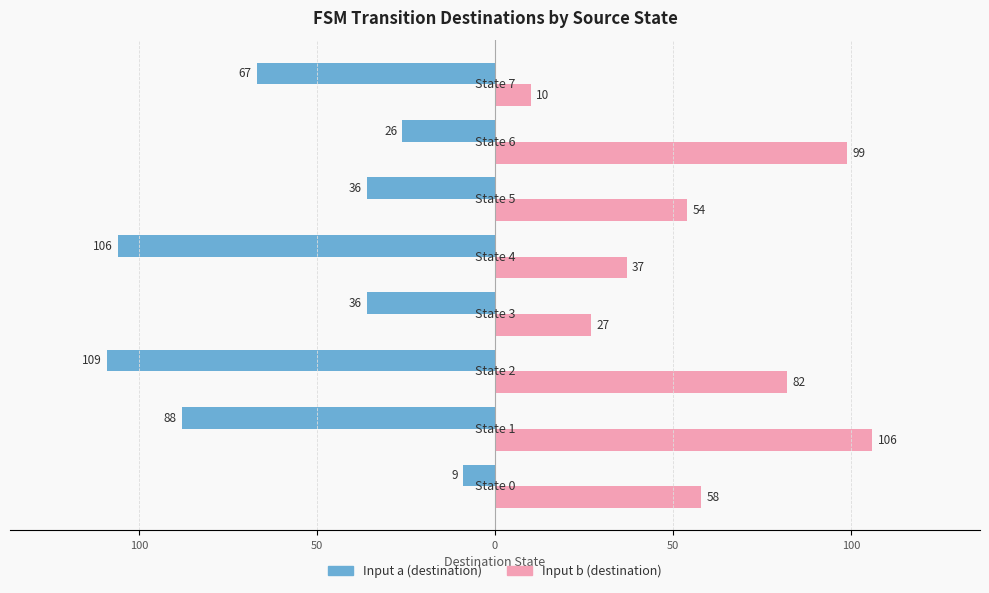

What is the minimum value shown in the chart?

-109